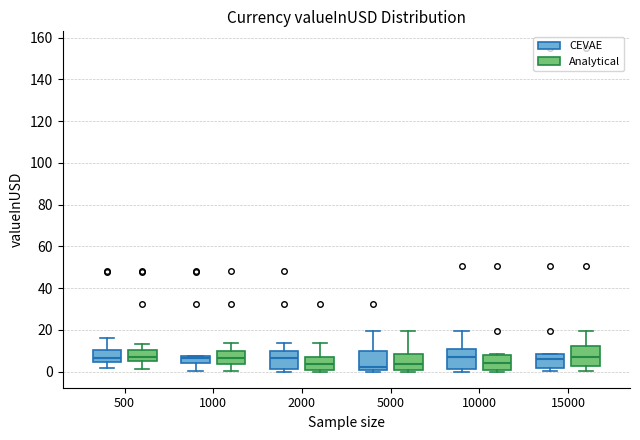

Reading left to right, transcribe this box plot: for each box, give where its median line is, the range the box spans, and where its two whiskers end, as read against the y-axis. The values are not printed on the chart, so give them approximately, as read against the axis.

500 (CEVAE): median 6, box 4 to 10, whiskers 2 to 16
500 (Analytical): median 6 (just above the box's lower edge), box 6 to 10, whiskers 2 to 14
1000 (CEVAE): median 6, box 4 to 8, whiskers 0 to 8
1000 (Analytical): median 6, box 4 to 10, whiskers 0 to 14
2000 (CEVAE): median 6, box 2 to 10, whiskers 0 to 14
2000 (Analytical): median 4, box 0 to 8, whiskers 0 (just below the box's lower edge) to 14
5000 (CEVAE): median 2, box 0 to 10, whiskers 0 (just below the box's lower edge) to 20
5000 (Analytical): median 4, box 0 to 8, whiskers 0 (just below the box's lower edge) to 20
10000 (CEVAE): median 8, box 2 to 10, whiskers 0 to 20
10000 (Analytical): median 4, box 0 to 8, whiskers 0 (just below the box's lower edge) to 8 (just above the box's upper edge)
15000 (CEVAE): median 6, box 2 to 8, whiskers 0 to 8
15000 (Analytical): median 8, box 2 to 12, whiskers 0 to 20